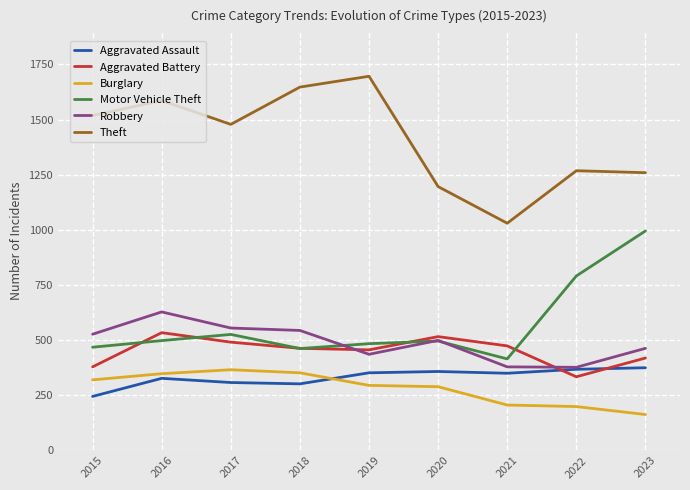

What is the approximate value of Aggravated Assault at 2017, to the nearest 5?

310